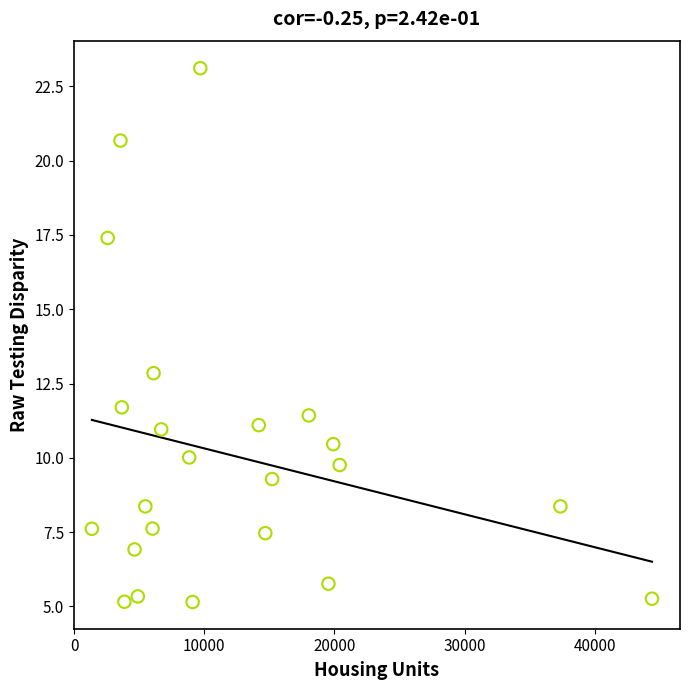

What is the range of Y values (max minus min)?

18.0